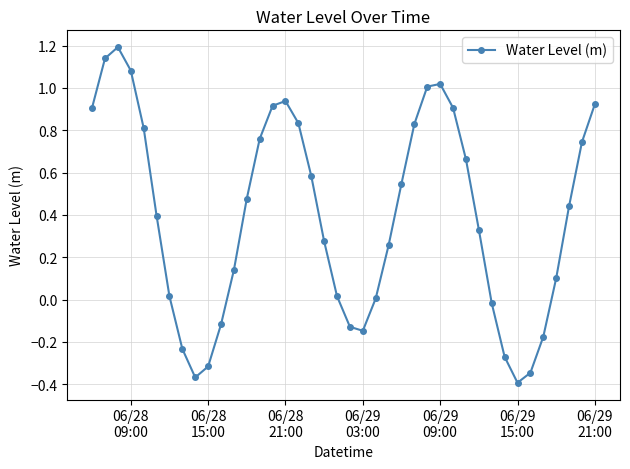

What is the maximum value shown in the chart?

1.2